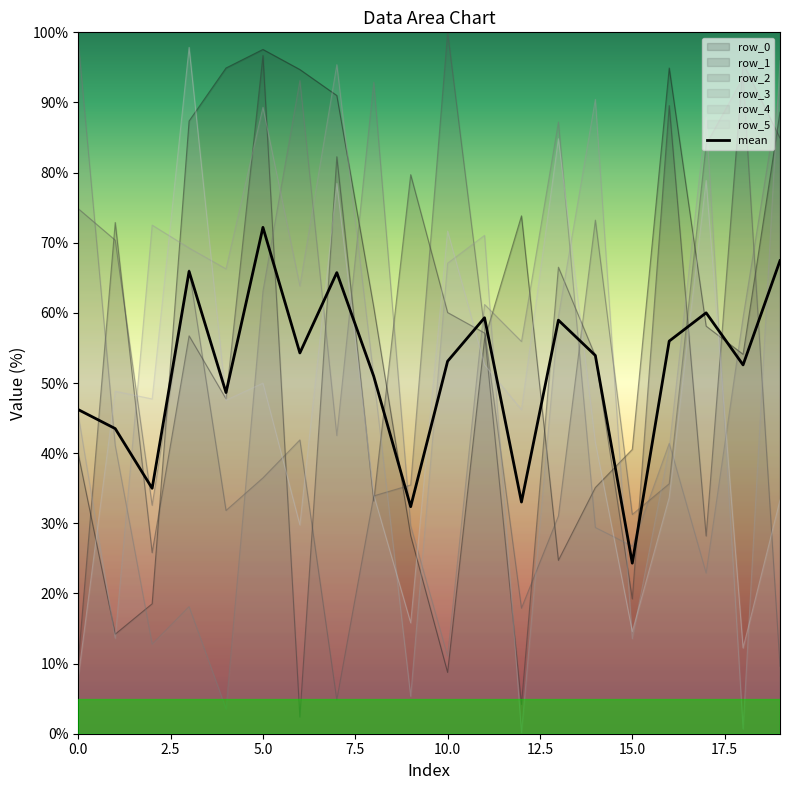

Which label corresponds to the smallest value in the chart?

15